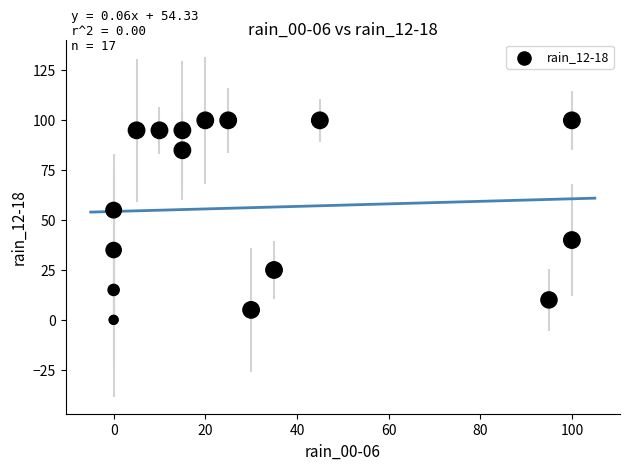

What Y value in the scatter plot is closest to 50?

55